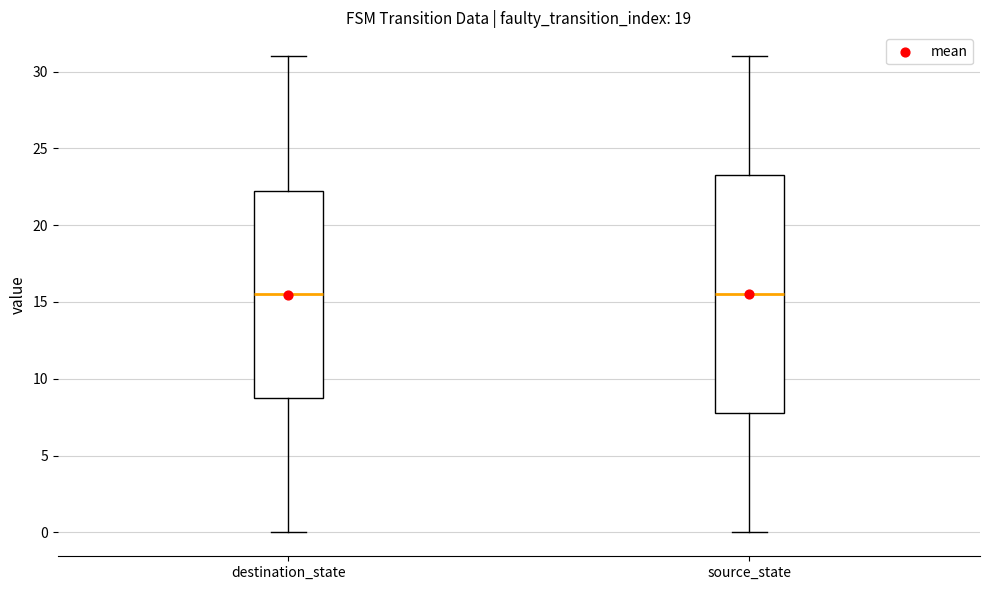

Reading left to right, transcribe this box plot: for each box, give where its median line is, the range the box spans, and where its two whiskers end, as read against the y-axis. The values are not printed on the chart, so give them approximately, as read against the axis.

destination_state: median 15.5, box 9.0 to 22.5, whiskers 0.0 to 31.0
source_state: median 15.5, box 8.0 to 23.5, whiskers 0.0 to 31.0